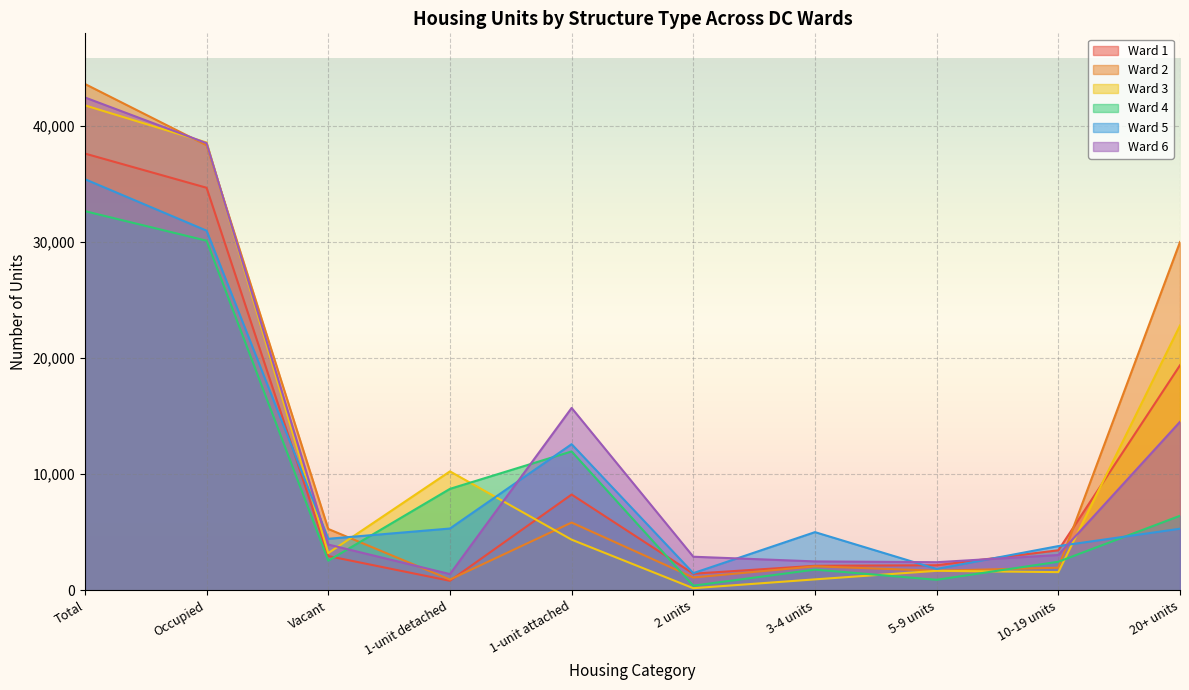

Reading left to right, what are all the values shown in this chart?

Ward 1: Total=37638	Occupied=34690	Vacant=2948	1-unit detached=817	1-unit attached=8251	2 units=1430	3-4 units=2109	5-9 units=2160	10-19 units=3446	20+ units=19391
Ward 2: Total=43635	Occupied=38352	Vacant=5283	1-unit detached=923	1-unit attached=5837	2 units=1102	3-4 units=2064	5-9 units=1684	10-19 units=1947	20+ units=30016
Ward 3: Total=41792	Occupied=38592	Vacant=3200	1-unit detached=10247	1-unit attached=4362	2 units=180	3-4 units=940	5-9 units=1677	10-19 units=1564	20+ units=22822
Ward 4: Total=32675	Occupied=30126	Vacant=2549	1-unit detached=8740	1-unit attached=11966	2 units=397	3-4 units=1781	5-9 units=904	10-19 units=2459	20+ units=6420
Ward 5: Total=35429	Occupied=30992	Vacant=4437	1-unit detached=5322	1-unit attached=12591	2 units=1476	3-4 units=5011	5-9 units=1837	10-19 units=3809	20+ units=5304
Ward 6: Total=42473	Occupied=38531	Vacant=3942	1-unit detached=1394	1-unit attached=15715	2 units=2892	3-4 units=2488	5-9 units=2419	10-19 units=3040	20+ units=14519